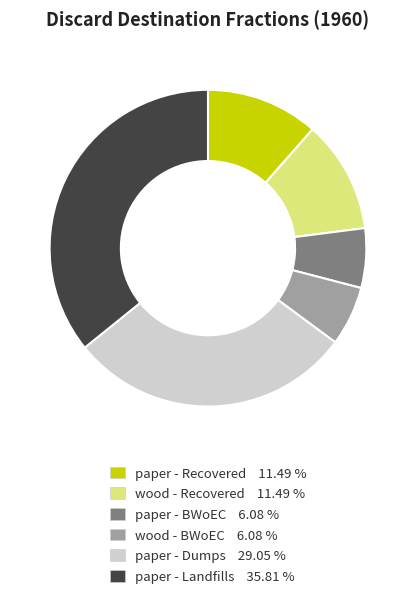

How many segments does this pie chart have?

6